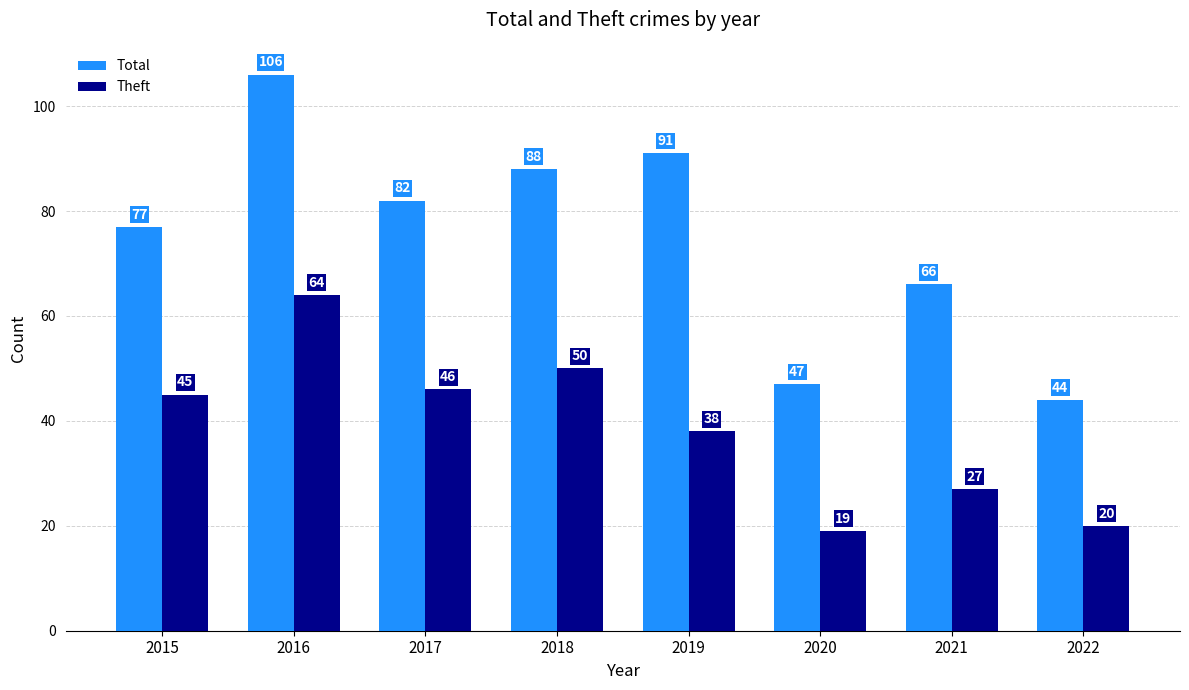

Rank the series by their maximum value, from lowest to highest.

Theft, Total